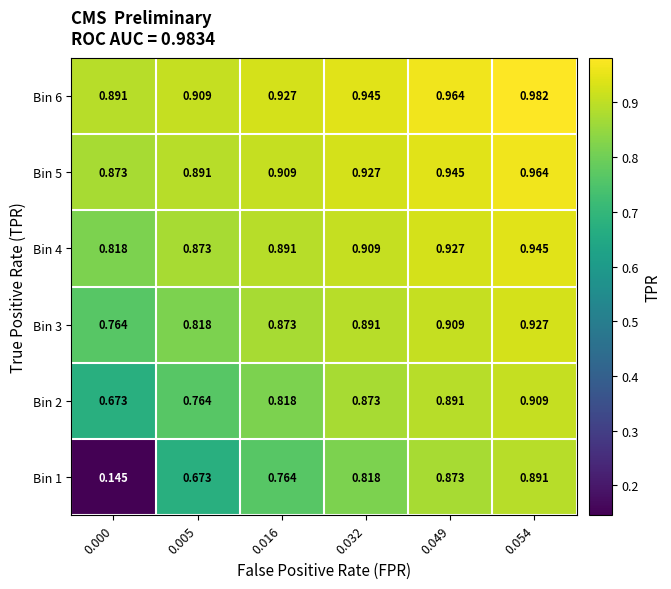

Which series has the widest spread of values?

Bin 1